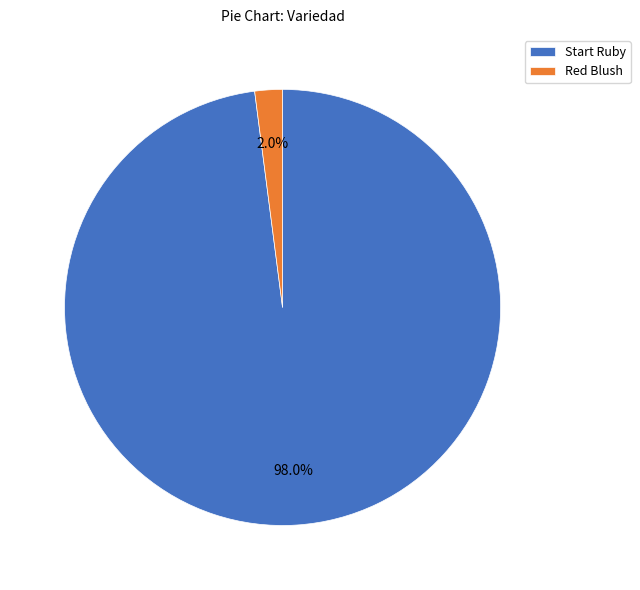

Is there any slice that represents more than half of the pie?

Yes